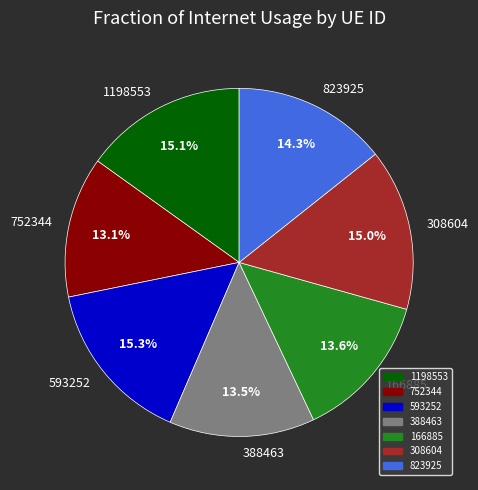

Is the sum of 166885 and 308604 greater than half?

No